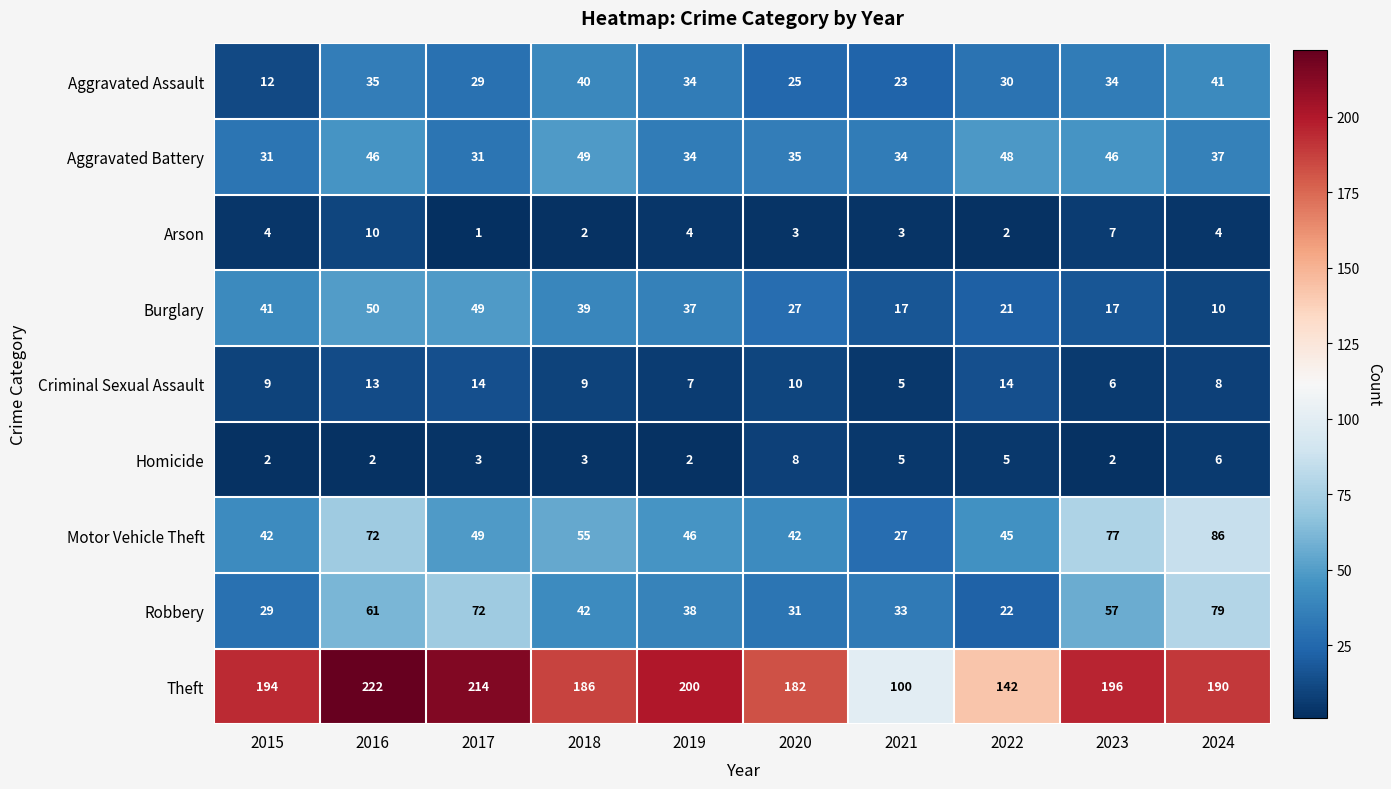

What is the average value of the Motor Vehicle Theft series?

54